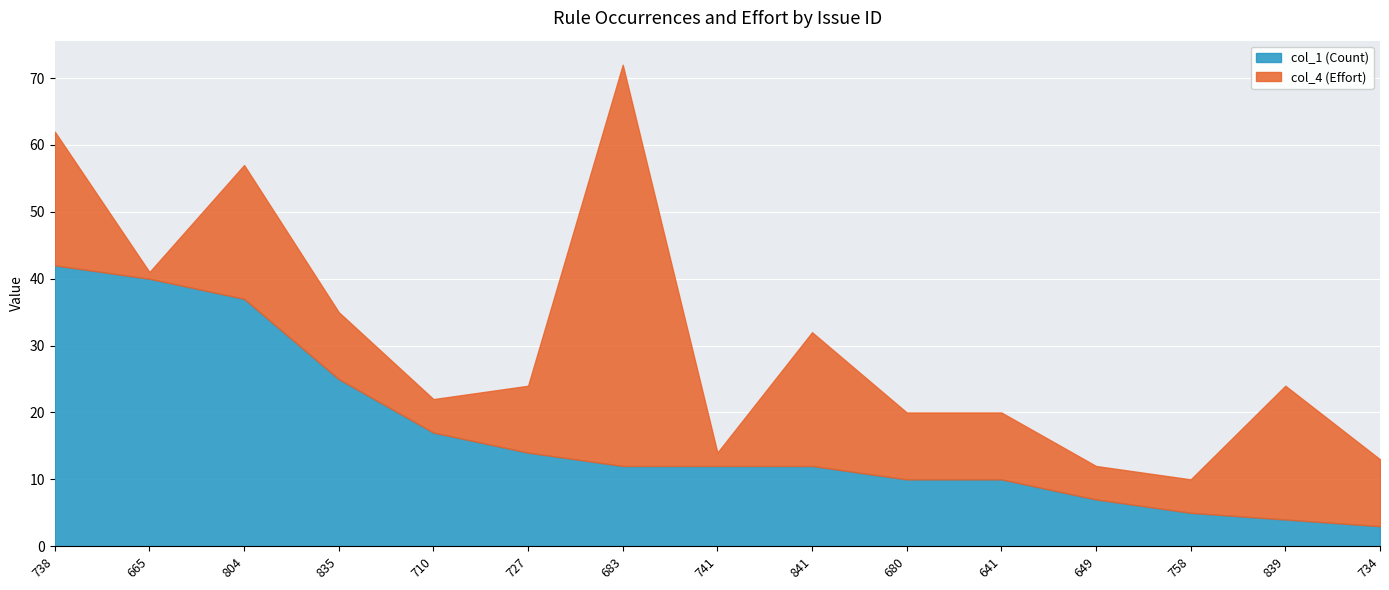

What are all the series names shown in the legend?

col_1 (Count), col_4 (Effort)